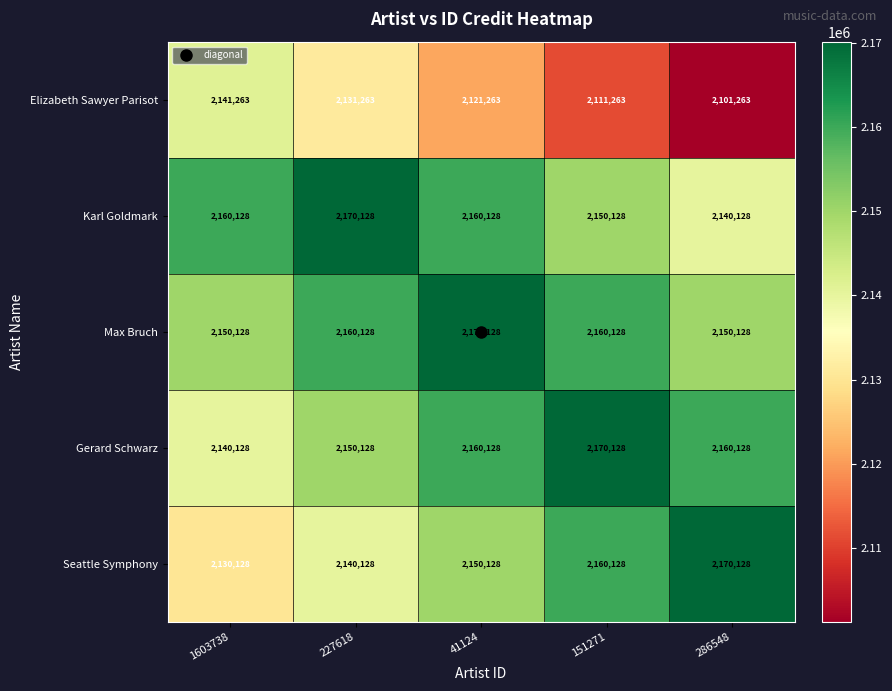

What is the spread (max minus min) of values at 41124?

48865